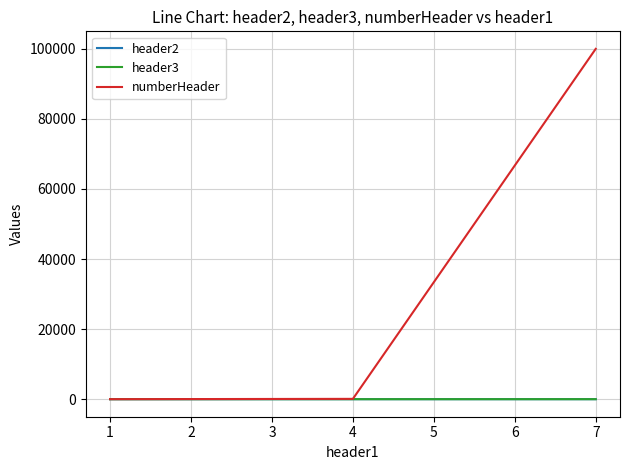

Which series has the largest total across all categories?

numberHeader